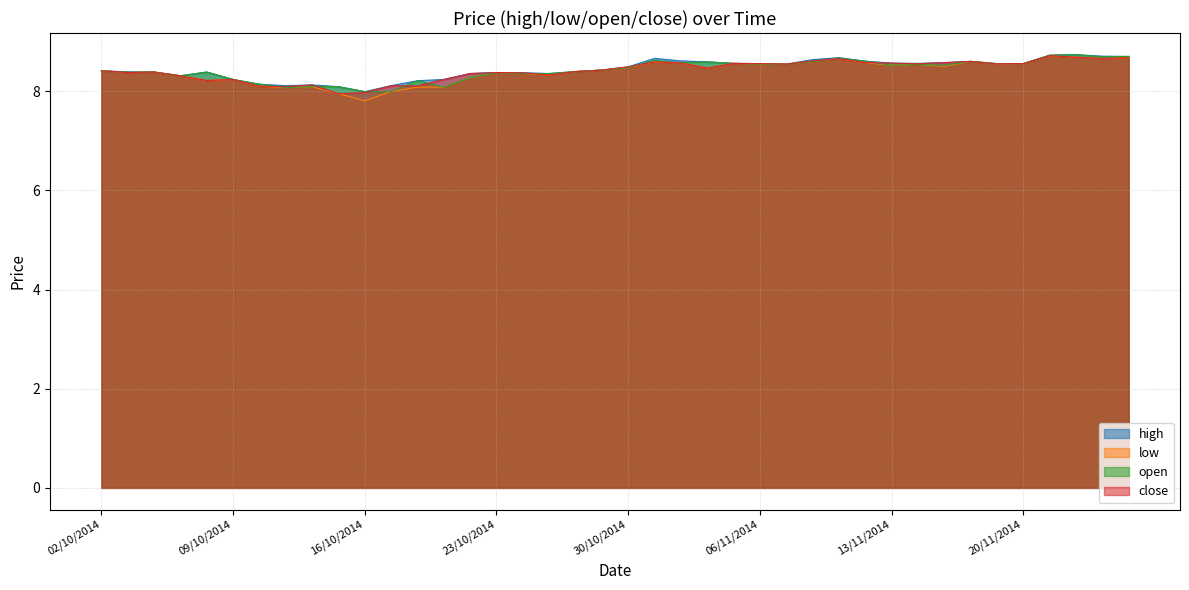

At how many categories does at least one series exceed 8?

39